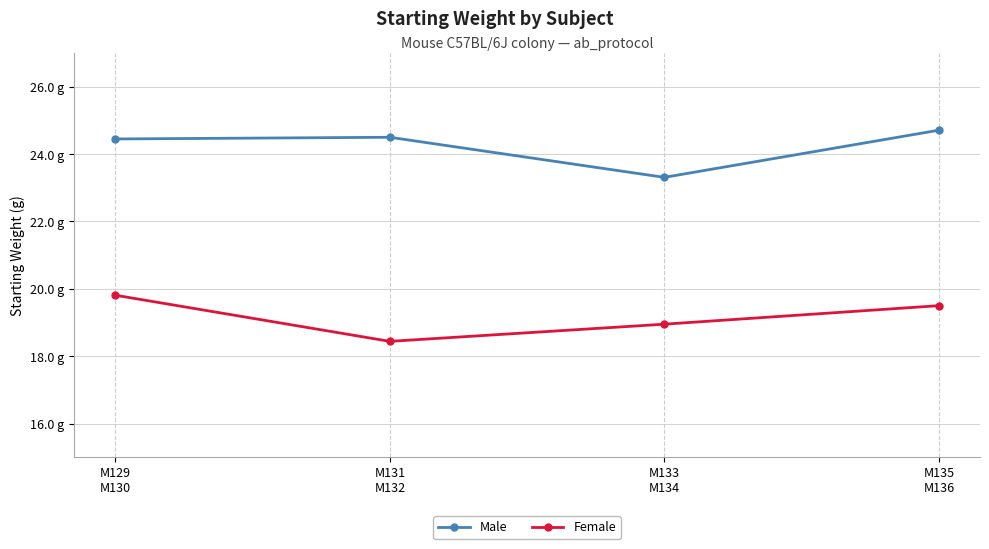

Read the Male value at M131
M132.

24.5